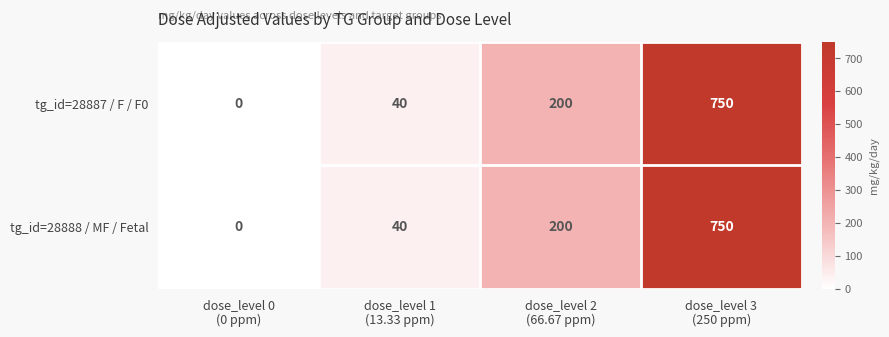

What is the difference between the second highest and second lowest values in the tg_id=28888 / MF / Fetal series?

160